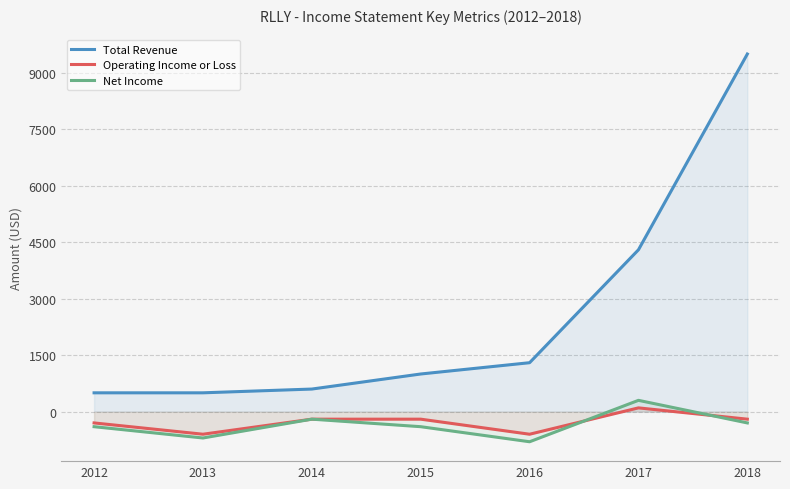

Does the chart have visible grid lines?

Yes